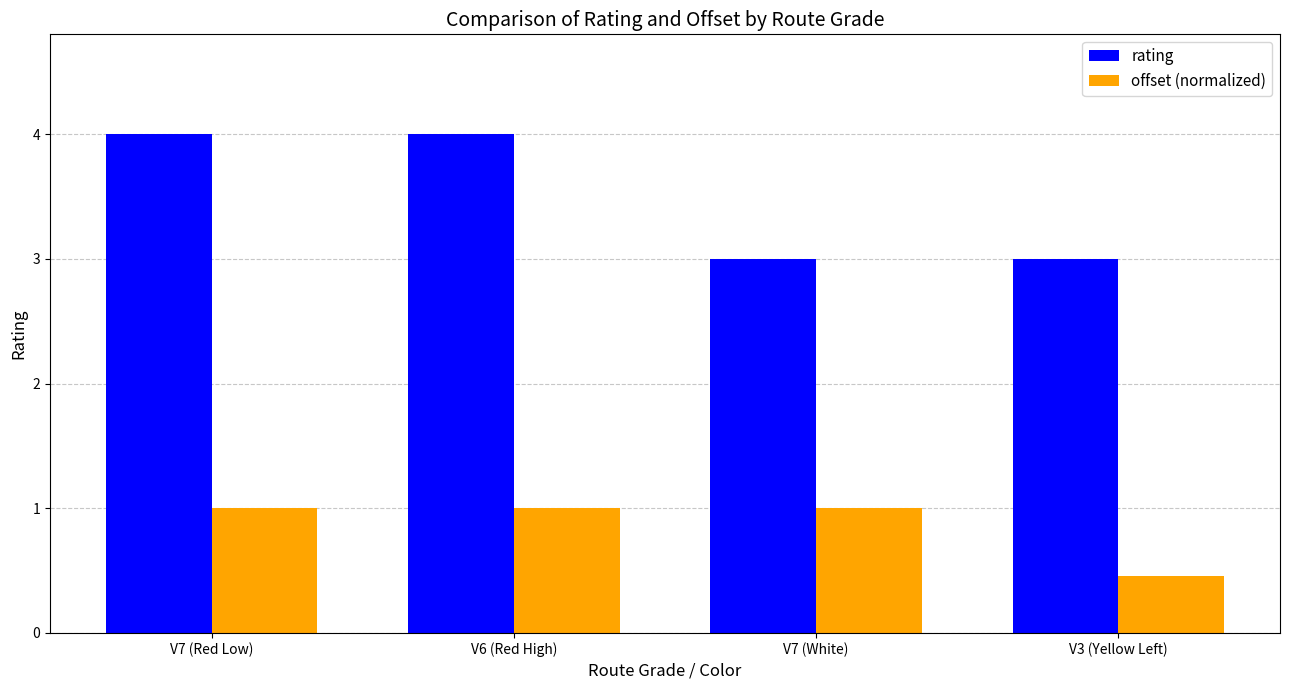

What is the difference between the maximum and minimum values in the rating series?

1.0